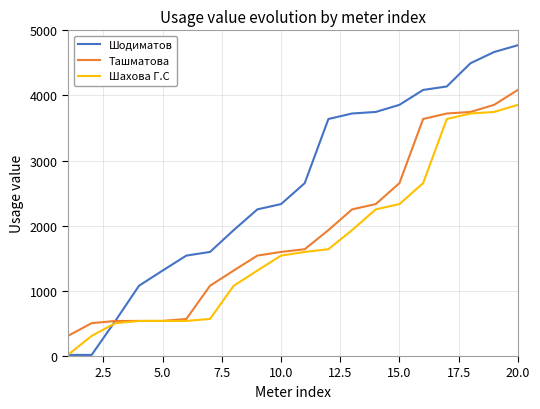

List the series in order of their overall mean, lowest first.

Шахова Г.С, Ташматова, Шодиматов